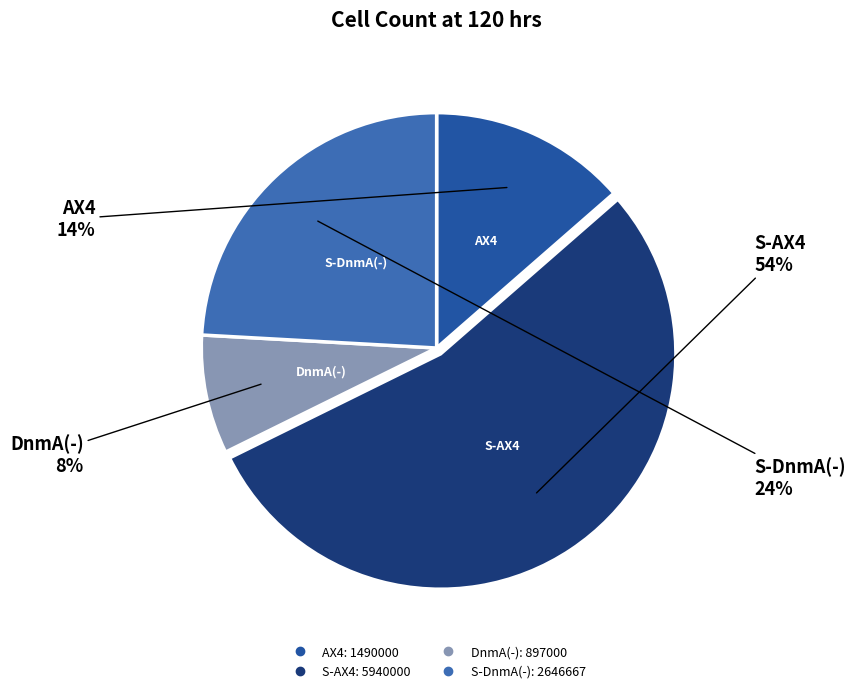

The S-DnmA(-) slice represents 24% of the pie. True or false?

True